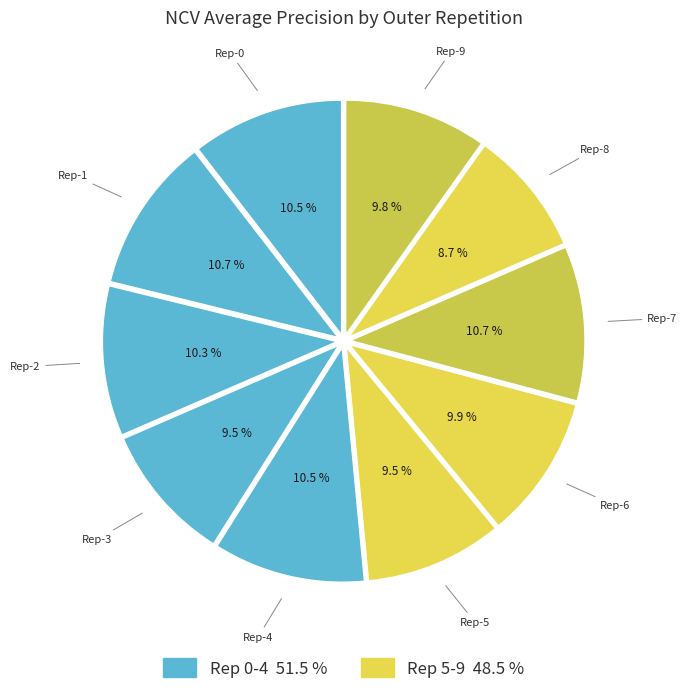

How many slices are in this pie chart?

10